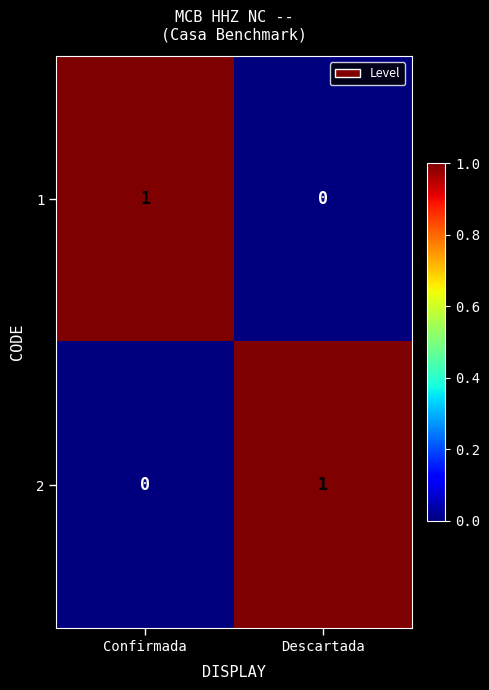

At Confirmada, list the series in order from largest to smallest.

1, 2